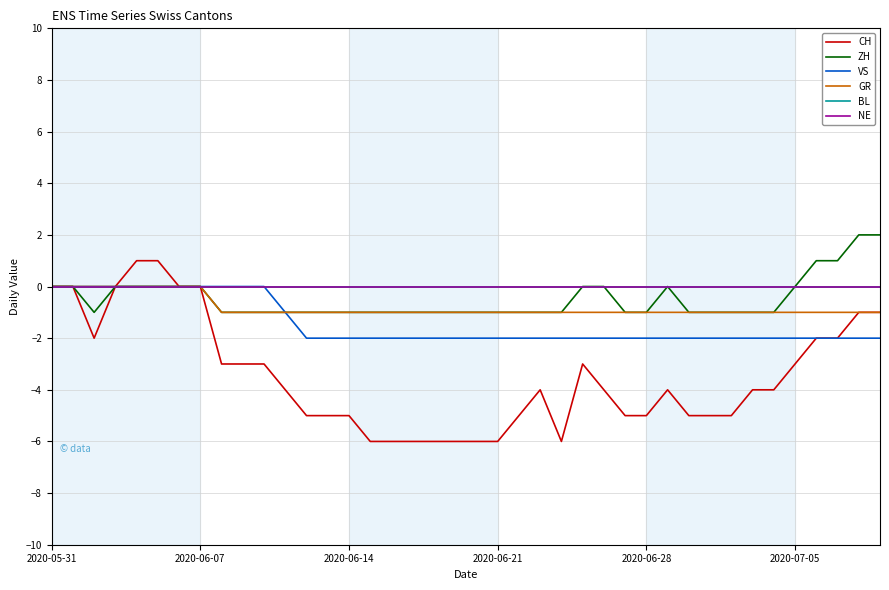

Does the chart display data point markers on the line(s)?

No